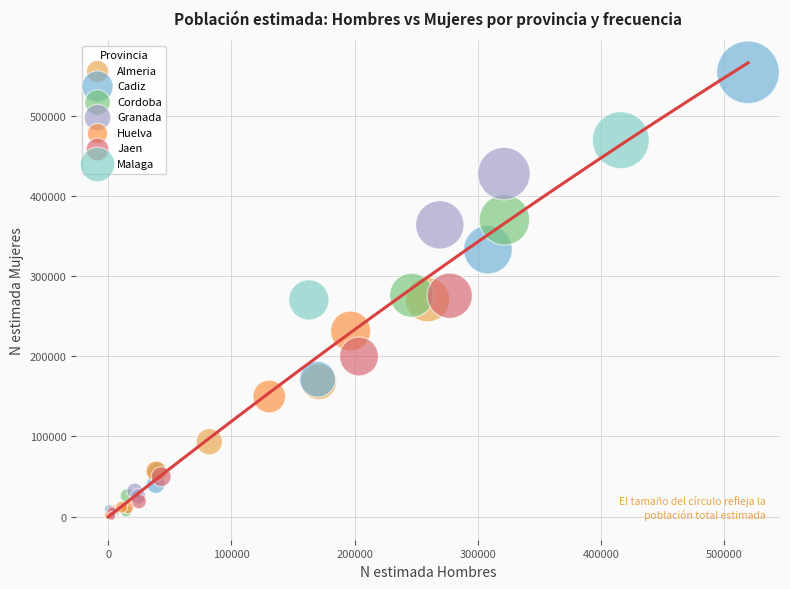

What are all the series names shown in the legend?

Almeria, Cadiz, Cordoba, Granada, Huelva, Jaen, Malaga